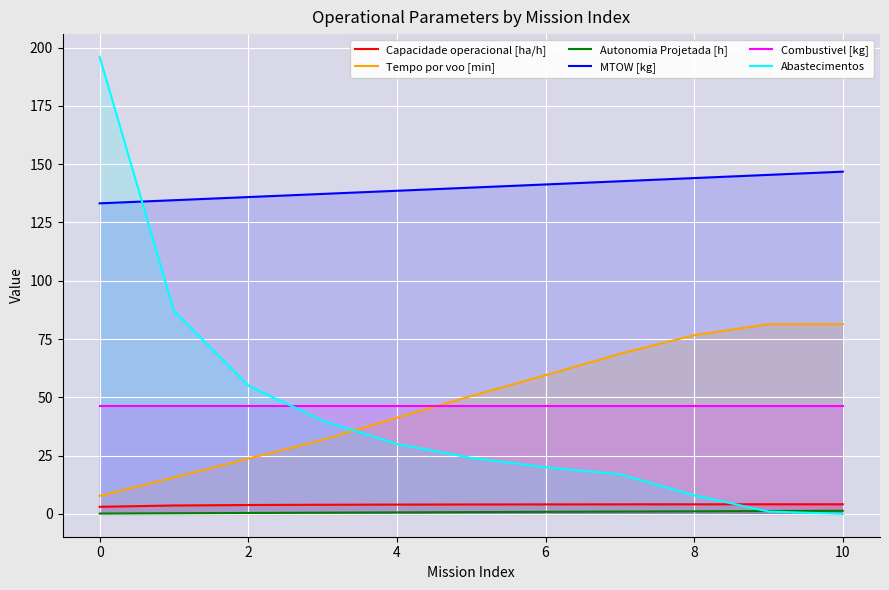

What is the sum of the Autonomia Projetada [h] values at 8 and 0?

1.2